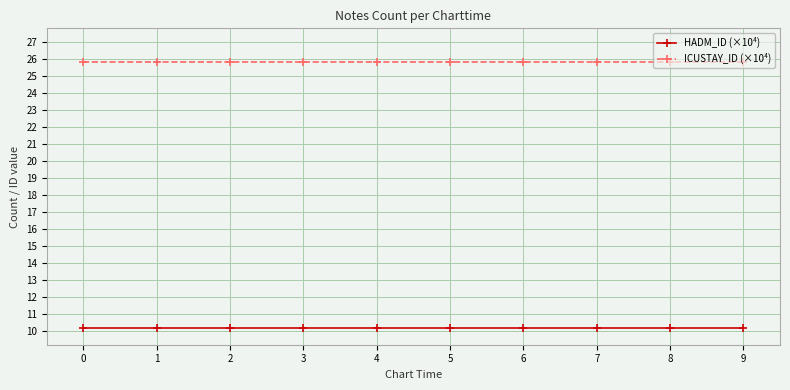

What is the lowest value of the HADM_ID (×10⁴) series?

10.2